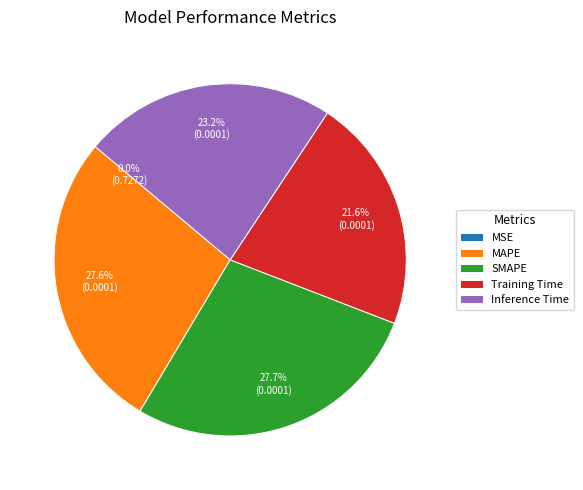

Is the sum of MAPE and Training Time greater than half?

No